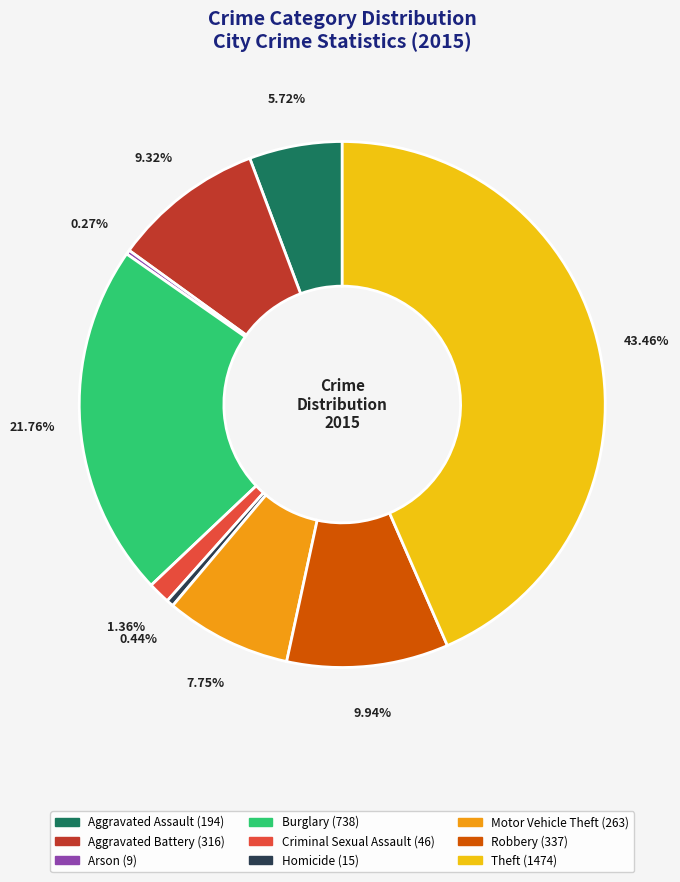

To the nearest percent, what is the difference between the largest and smallest slice percentages?

43%